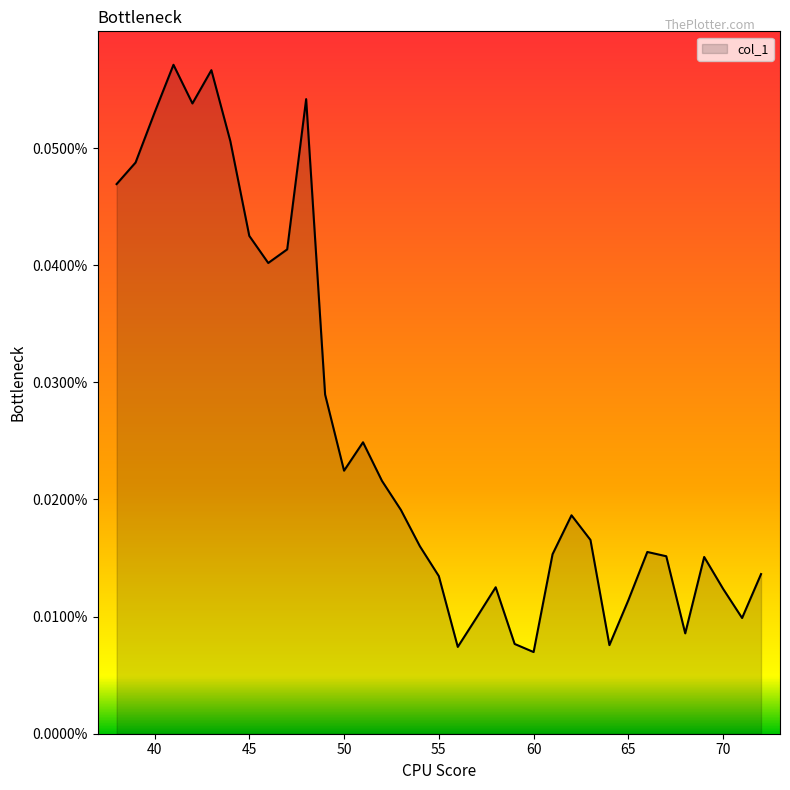

Does the chart display data point markers on the line(s)?

No